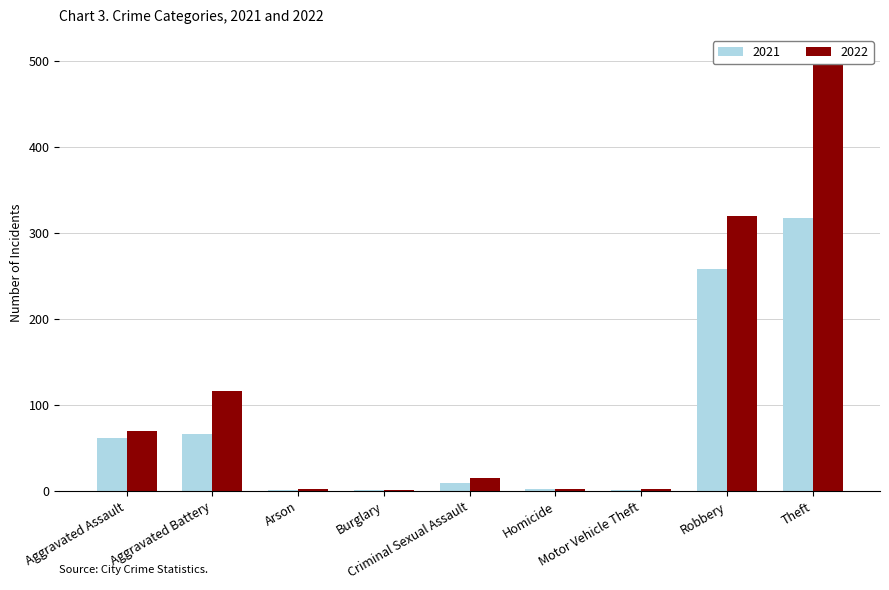

At which label does 2021 first exceed 9?

Aggravated Assault